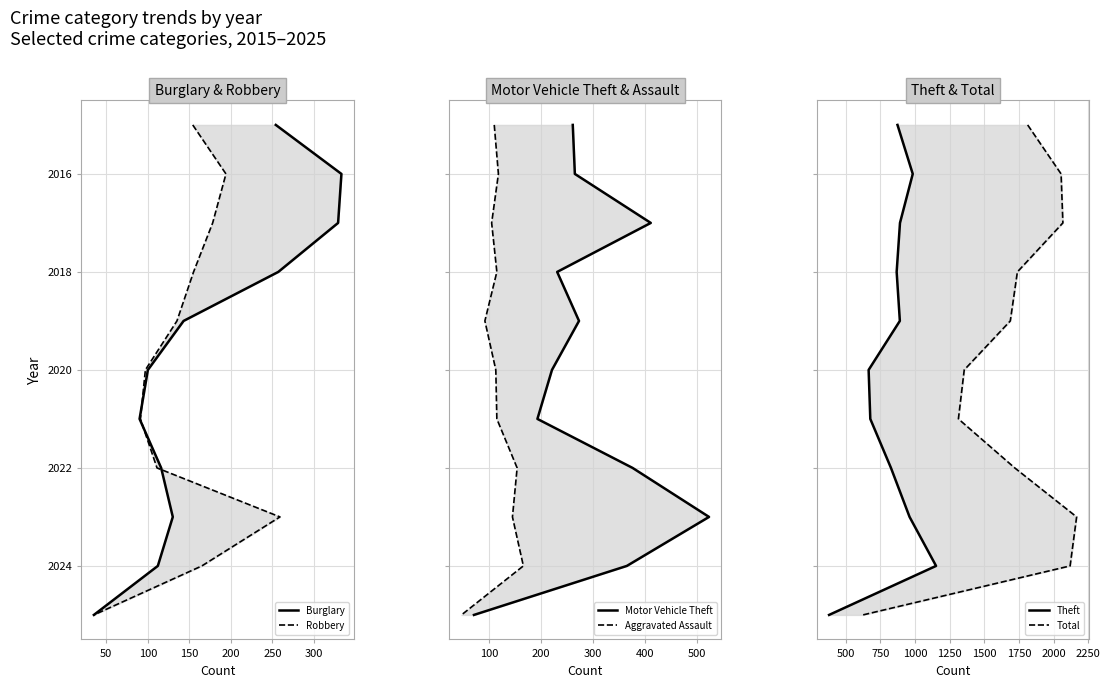

True or false: Theft has more than 0 interior local peaks.

False